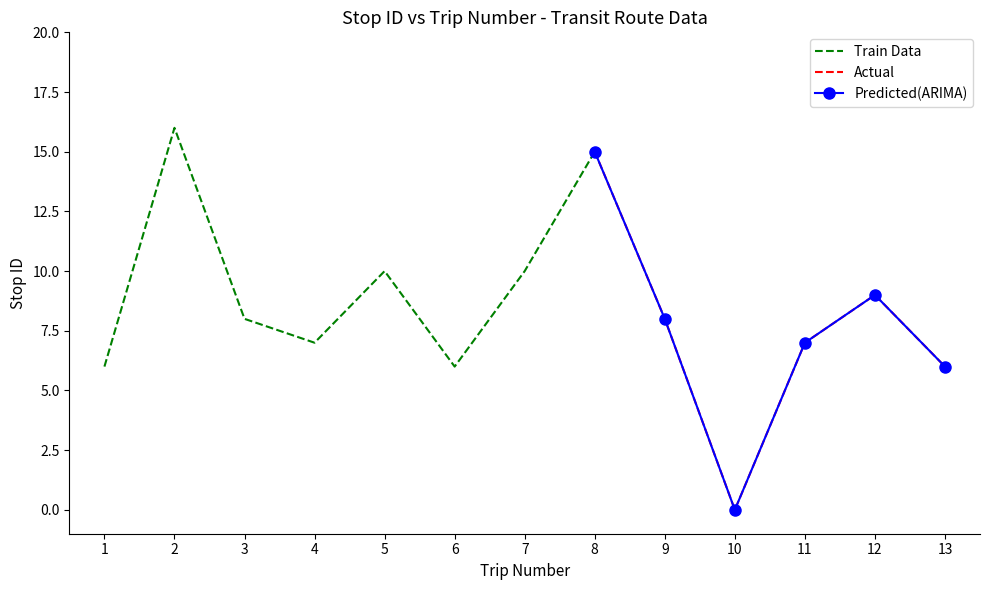

Reading right to left, extract all data points from this chart.

13=6	12=9	11=7	10=0	9=8	8=15	7=10	6=6	5=10	4=7	3=8	2=16	1=6